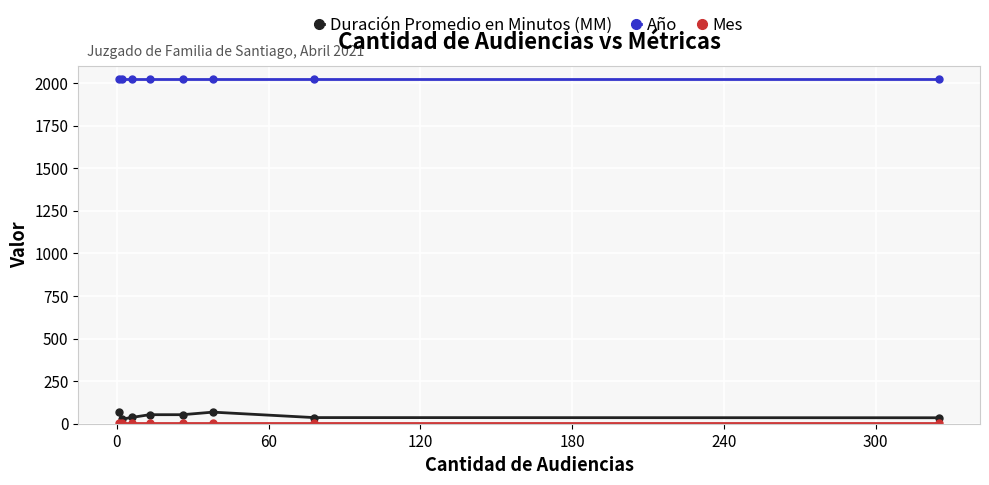

At how many categories does at least one series exceed 1756?

8